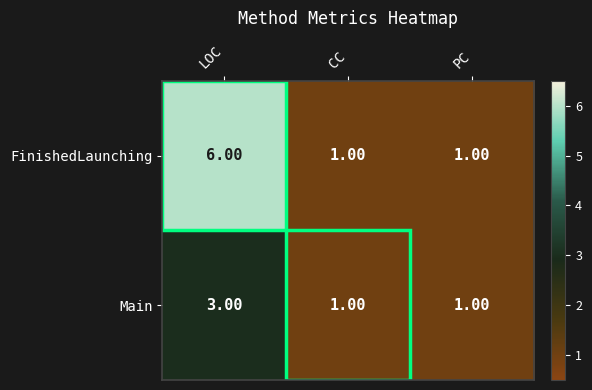

Rank the series by their average value, from lowest to highest.

Main, FinishedLaunching